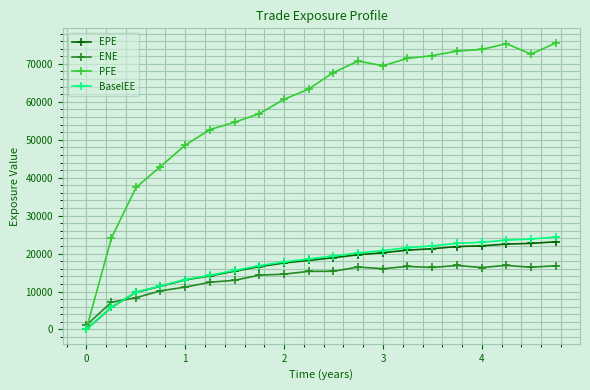

Which series has the largest total across all categories?

PFE